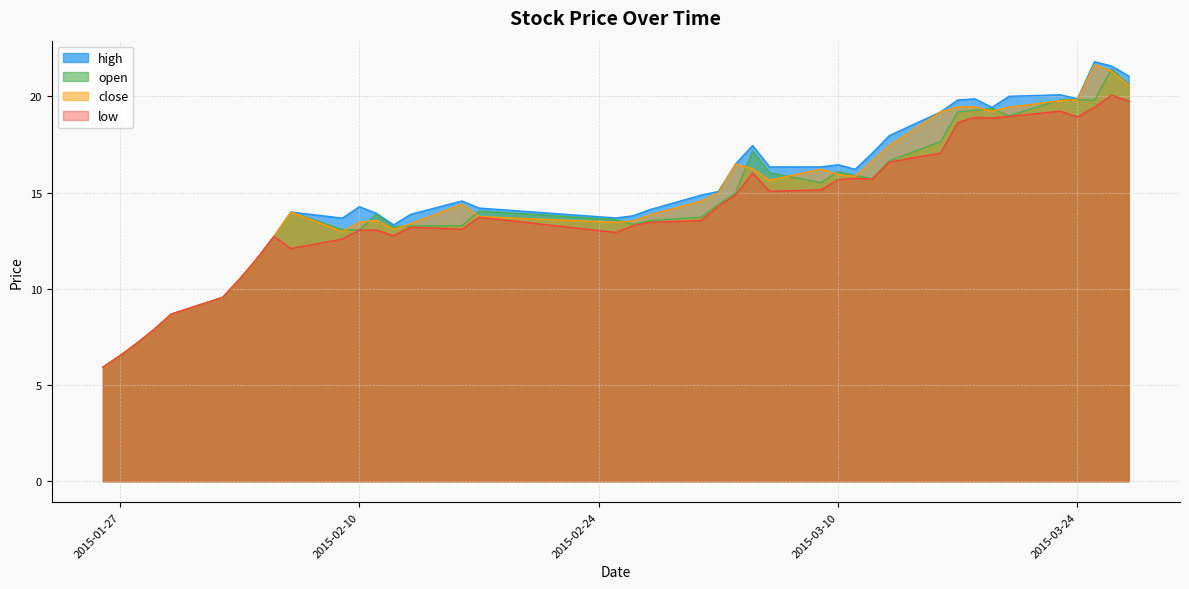

At which label is close closest to 13?

2015-02-09